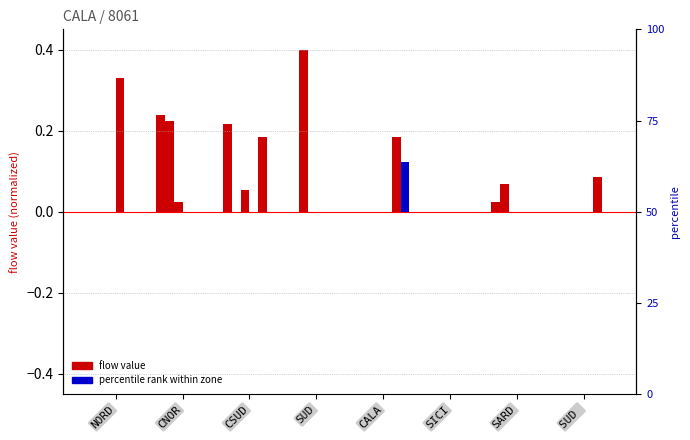

What is the label of the 3rd bar from the right?

SICI